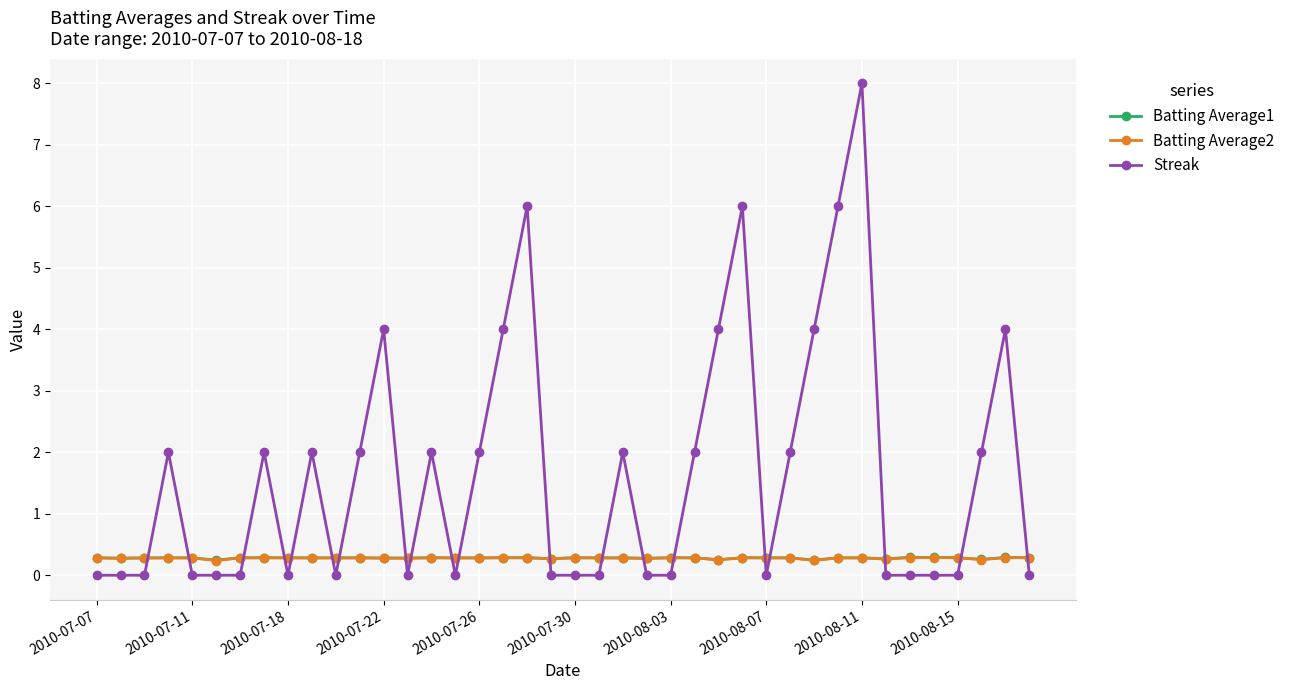

Which series has the largest total across all categories?

Streak